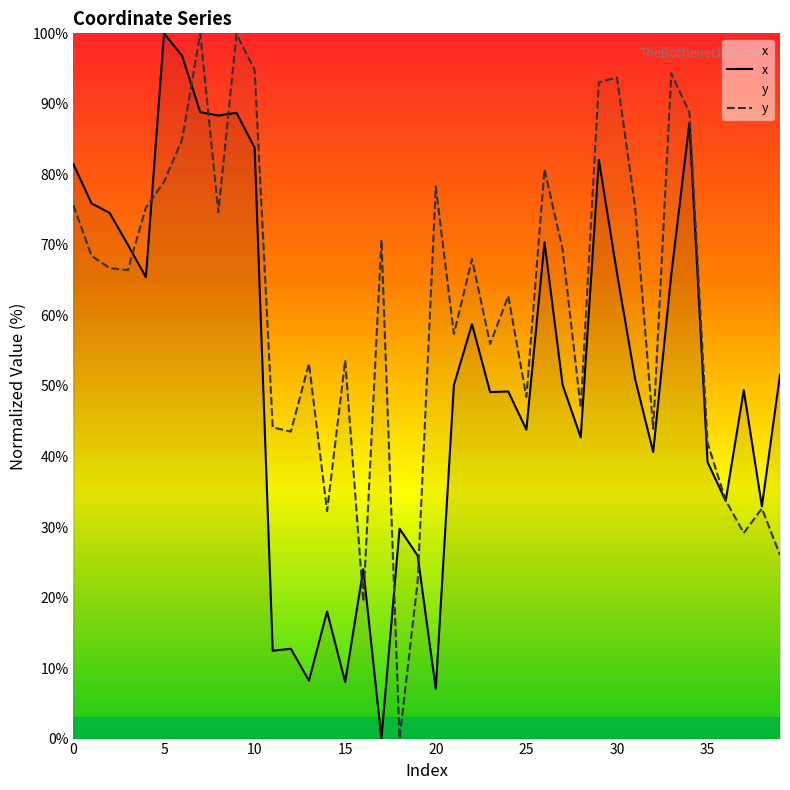

What is the approximate value of y at 6?

85.0